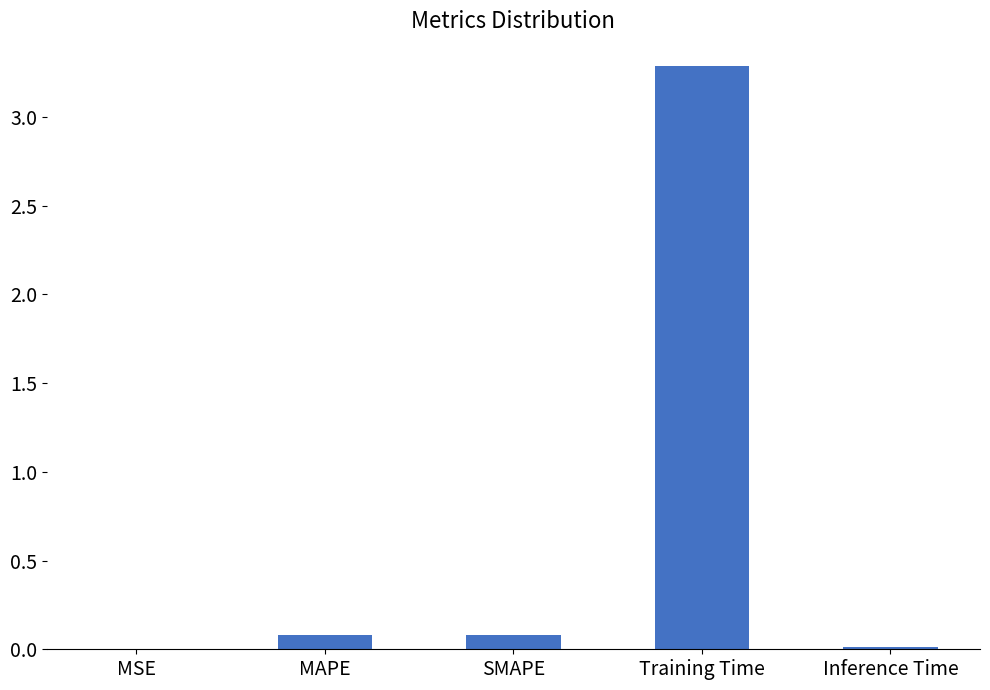

The chart shows a value of 0.1 at SMAPE. True or false?

True